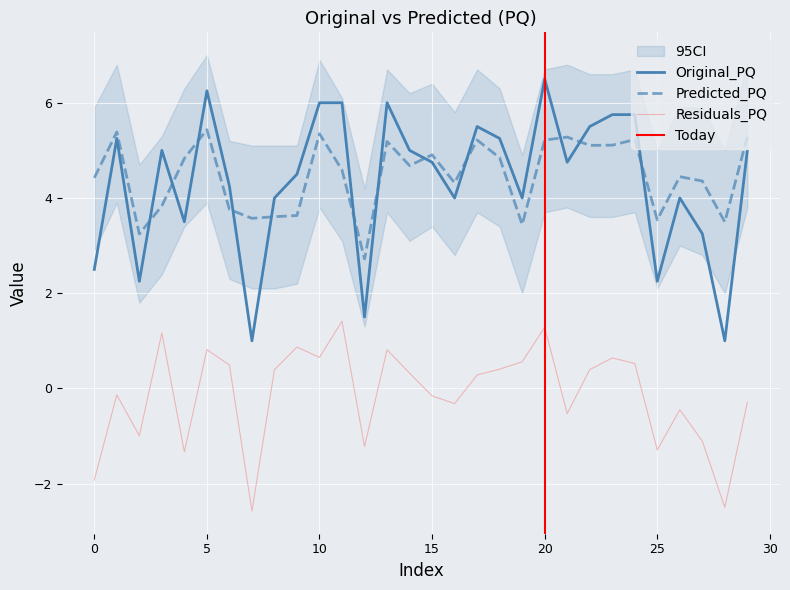

Which series has the largest range (max minus min)?

Original_PQ